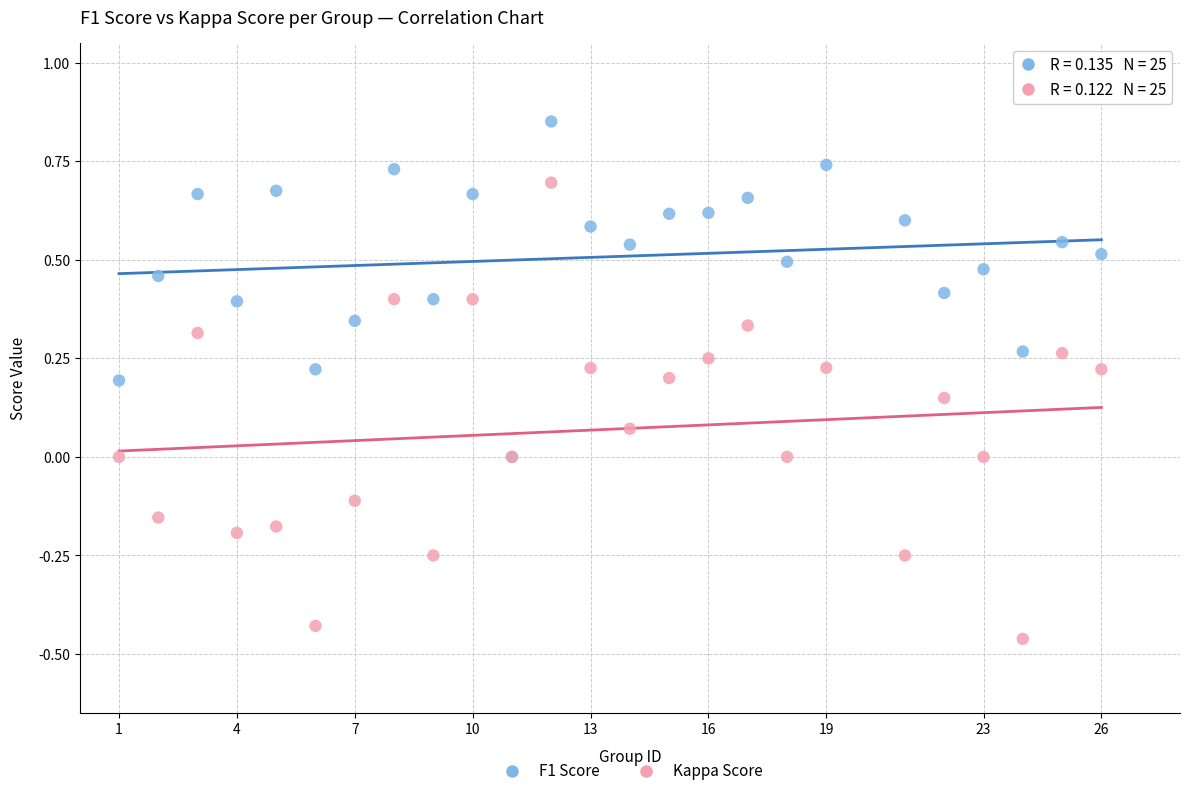

Which series has the widest spread of Y values?

Kappa Score